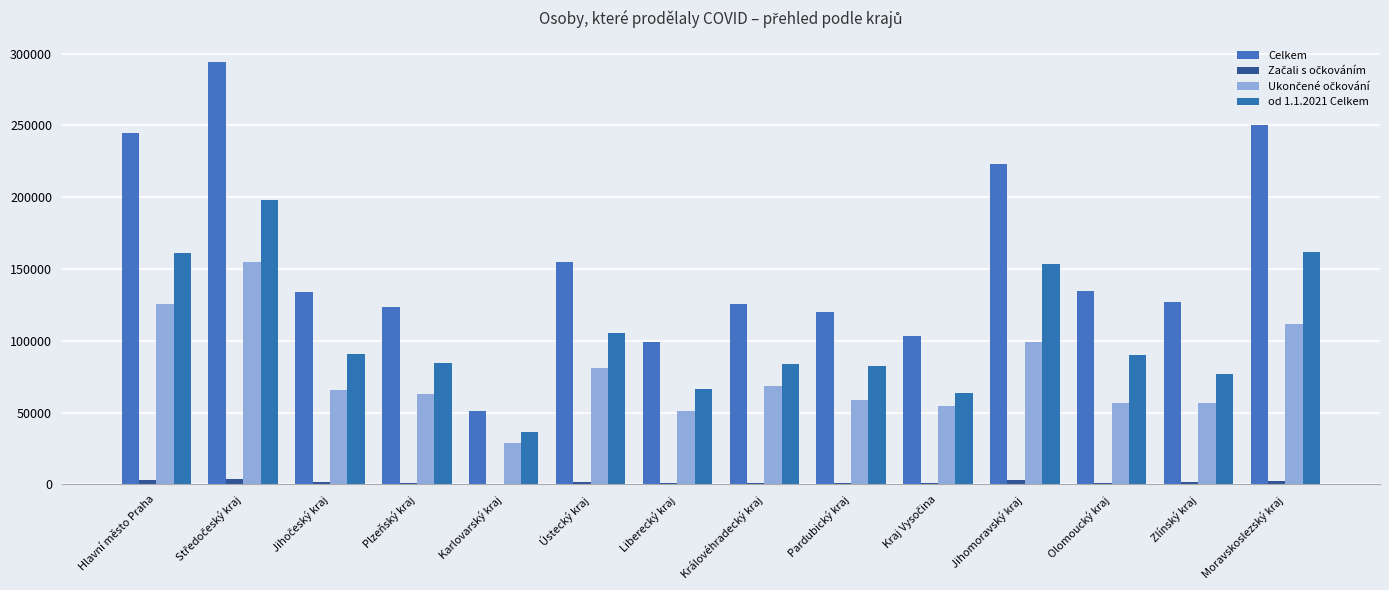

How many categories are shown in the chart?

14